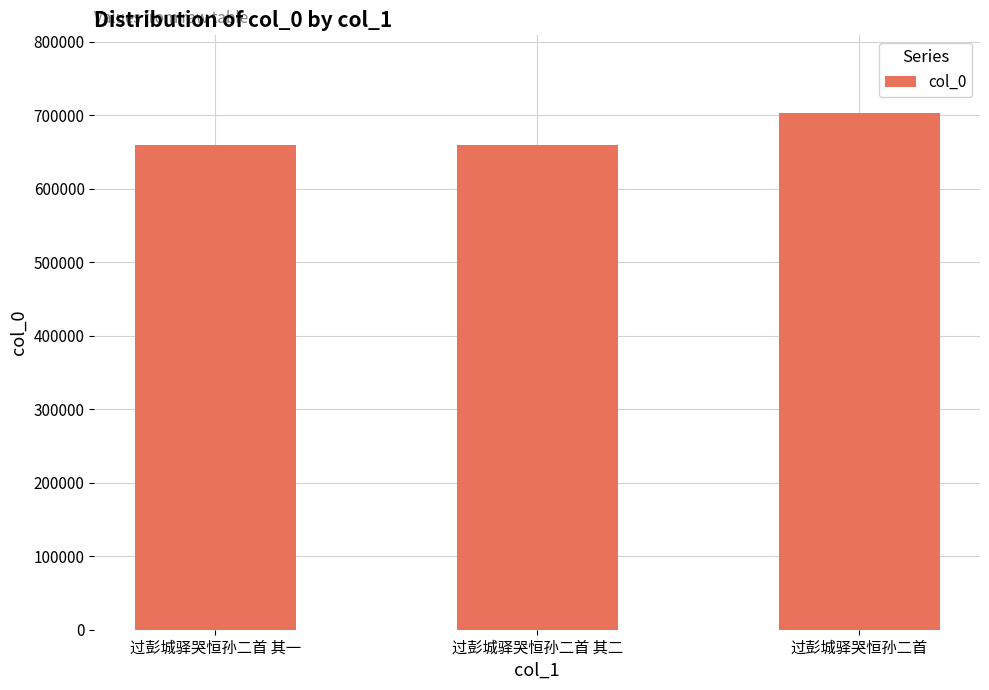

Where is the data nearest to the value 681439?

过彭城驿哭恒孙二首 其二